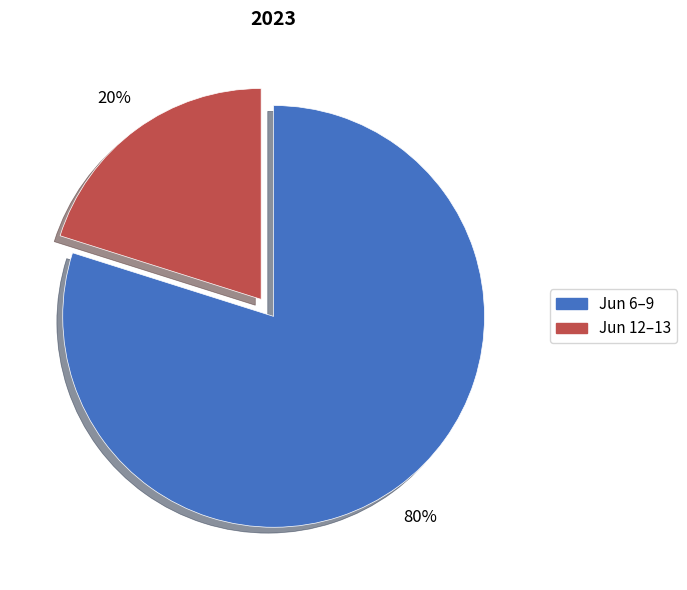

To the nearest percent, what is the average slice percentage?

50%